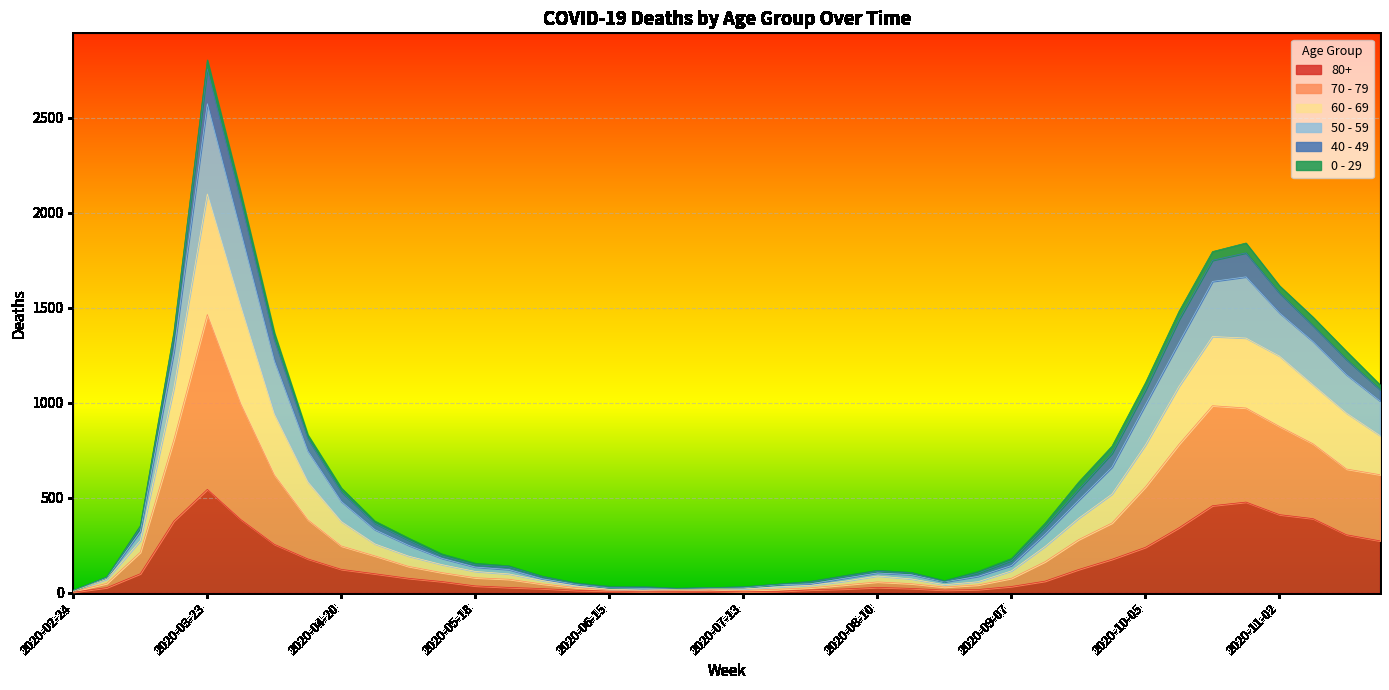

In 50 - 59, how many points are higher than both neighbors (excluding endpoints)?

3